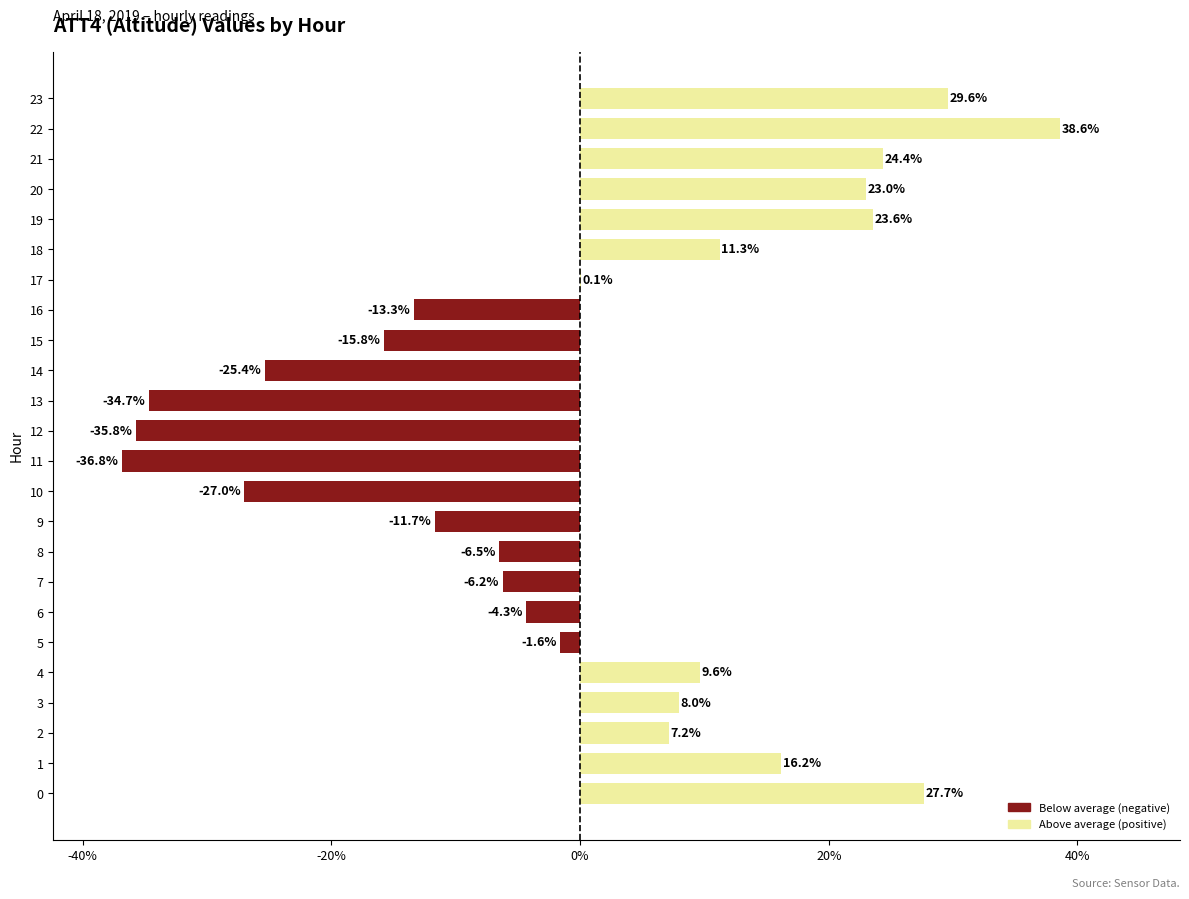

Which category has the highest value across all series?

22